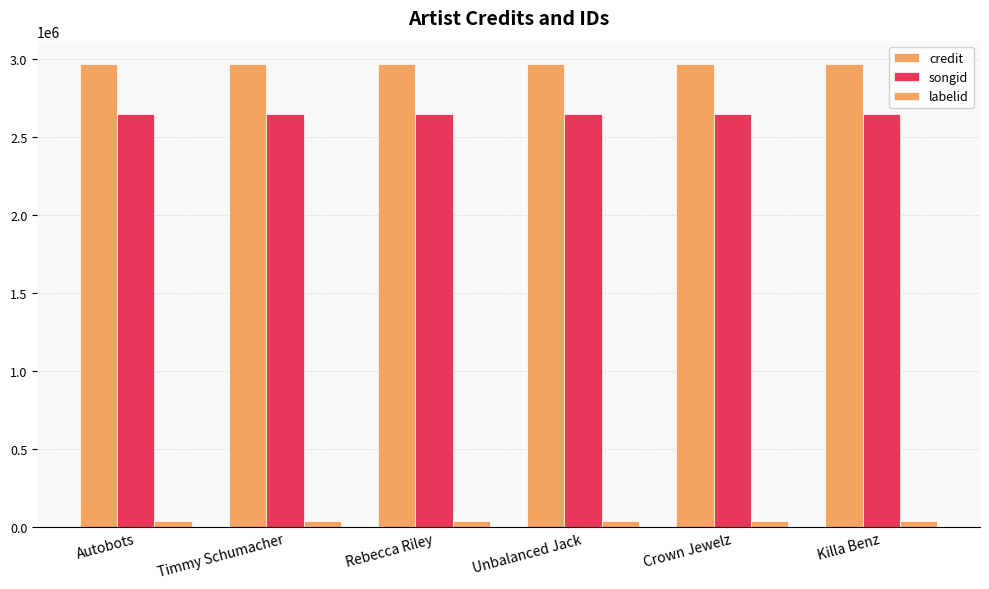

Between Timmy Schumacher and Killa Benz, which series saw the biggest shift?

credit